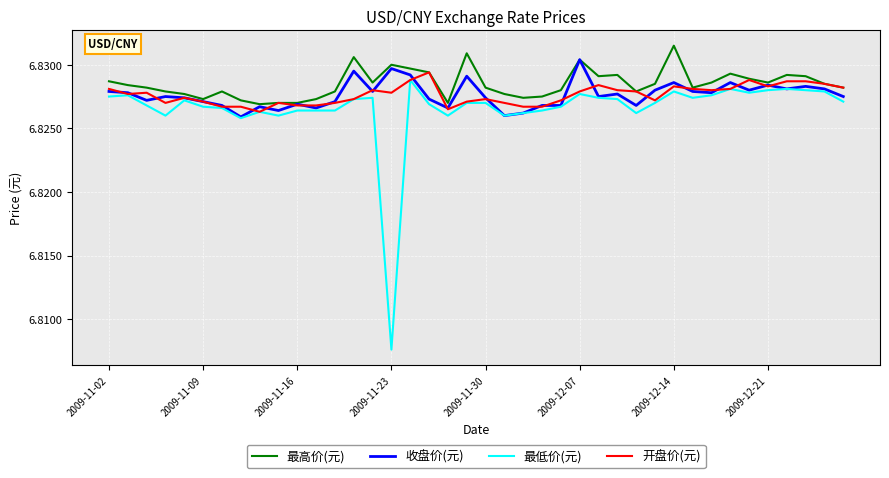

Which series has the largest range (max minus min)?

最低价(元)